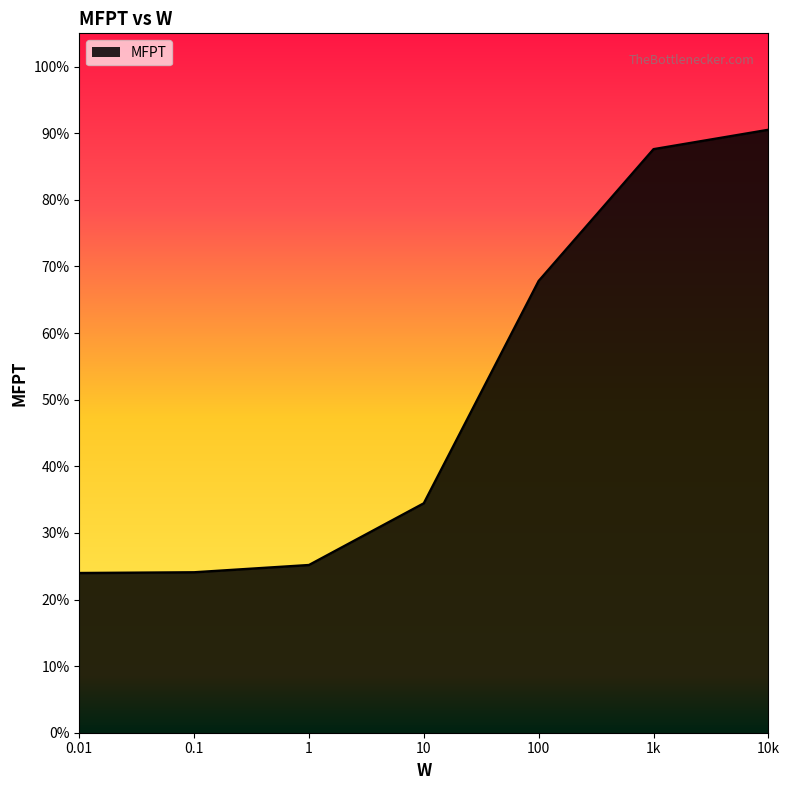

What position from the right is 0.01?

7